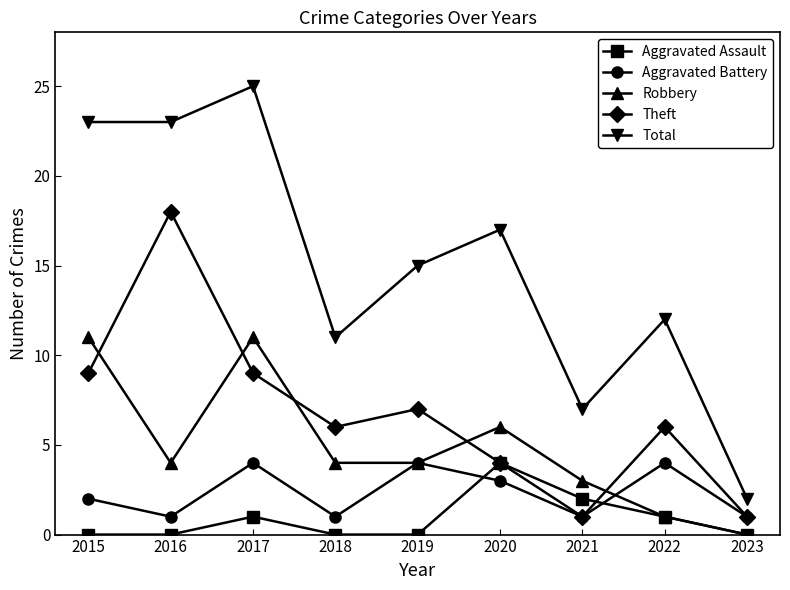

How many series are shown in this chart?

5